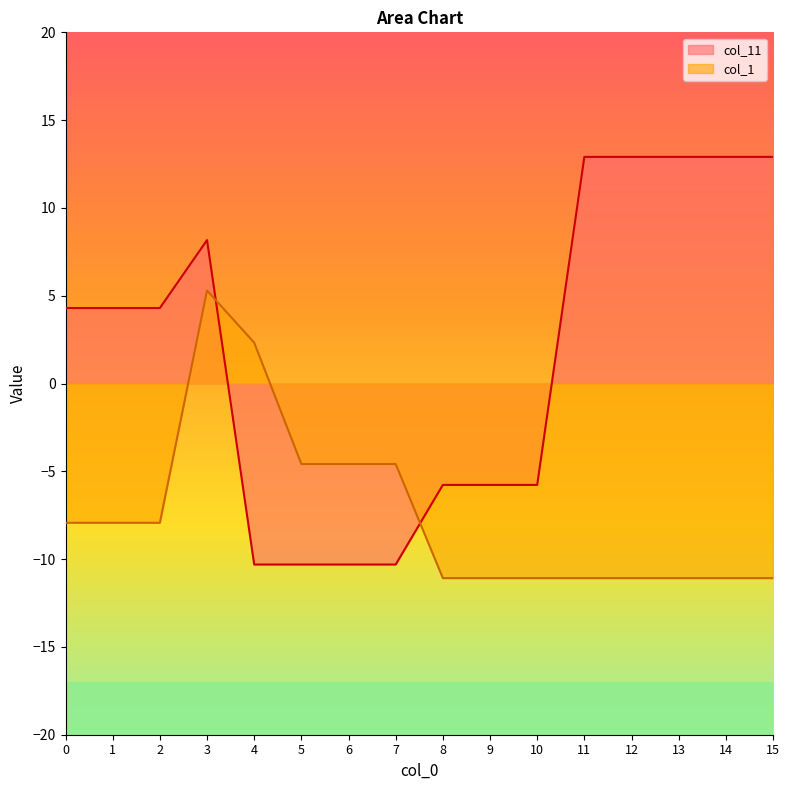

At how many categories does at least one series exceed 2?

10